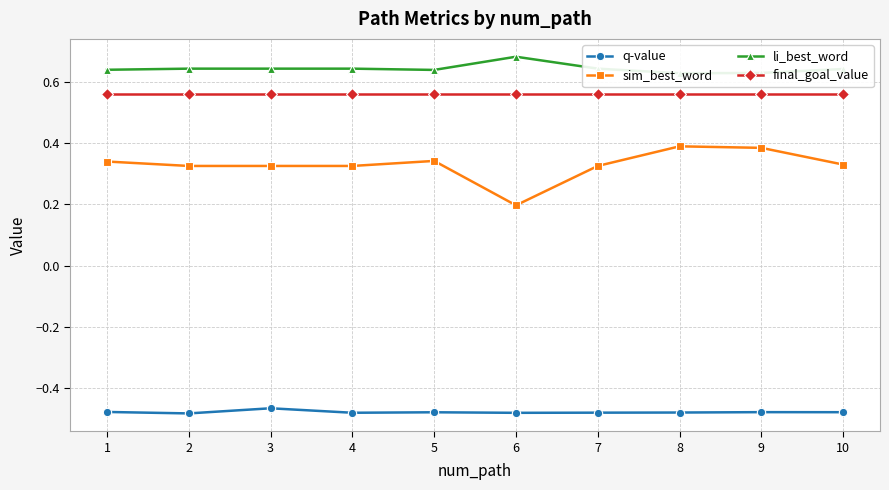

True or false: sim_best_word and li_best_word intersect in this chart.

False